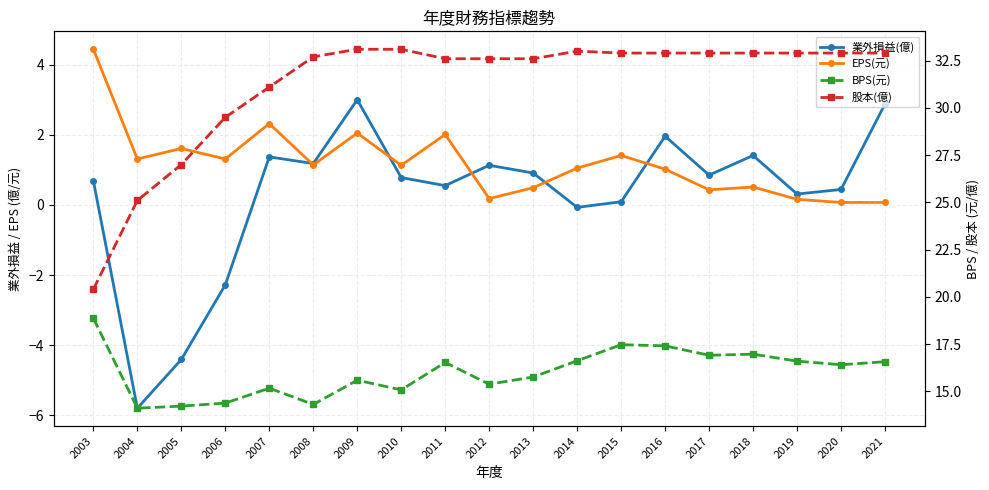

Between 2020 and 2021, which series saw the biggest shift?

業外損益(億)